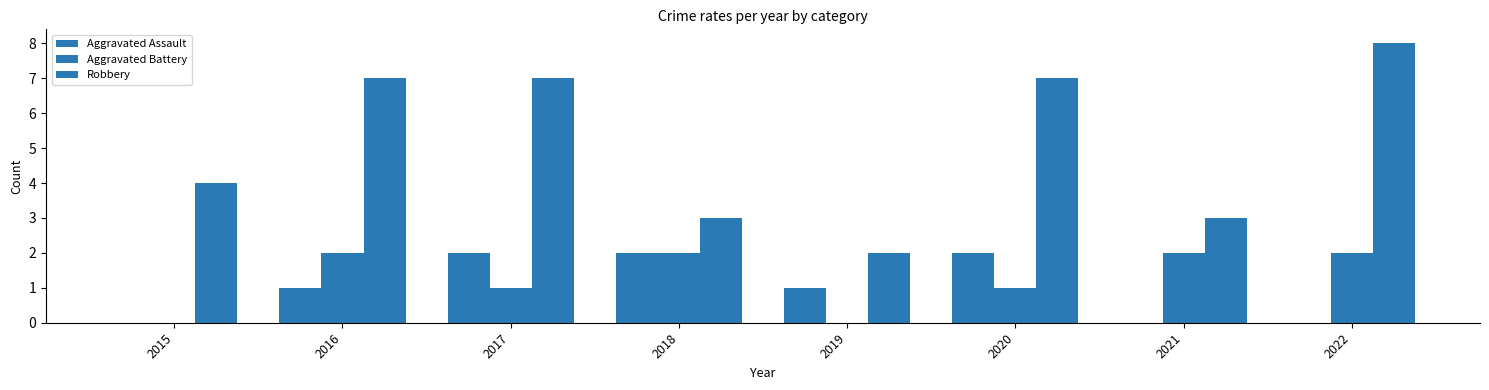

List the series in order of their peak value, lowest first.

Aggravated Assault, Aggravated Battery, Robbery